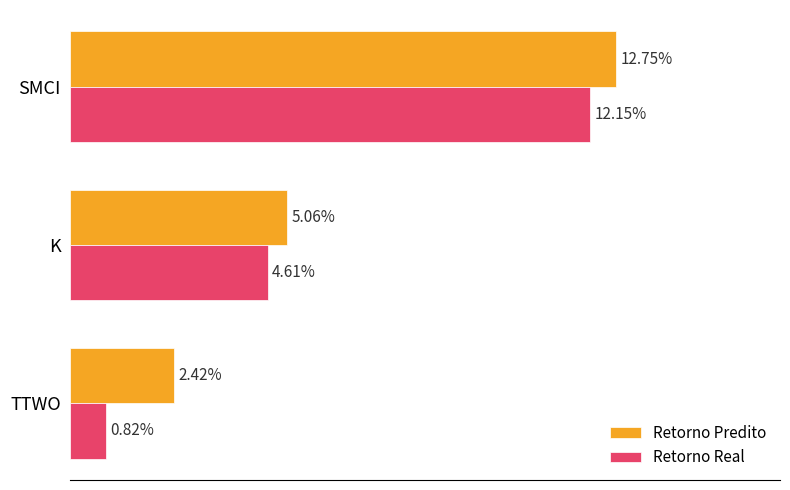

At which category does the chart reach its peak across all series?

SMCI